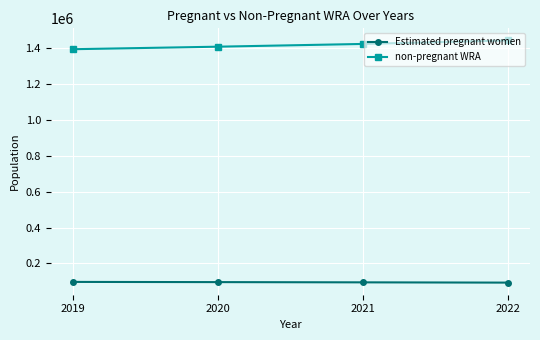

The value of Estimated pregnant women at 2019 is 97309.1. True or false?

True